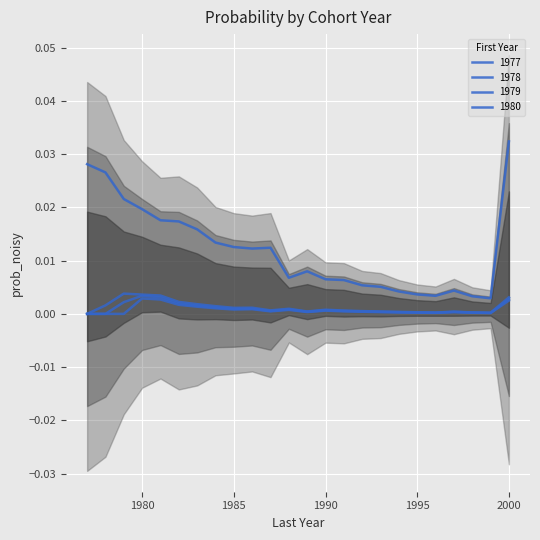

At which category does the chart reach its peak across all series?

2000